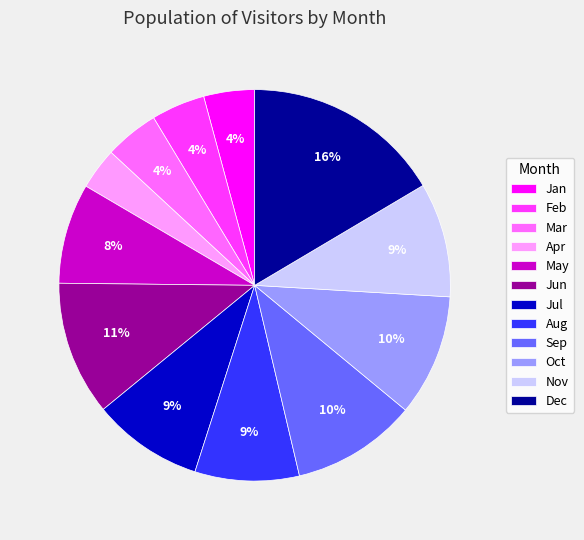

Is there a majority slice in this chart?

No